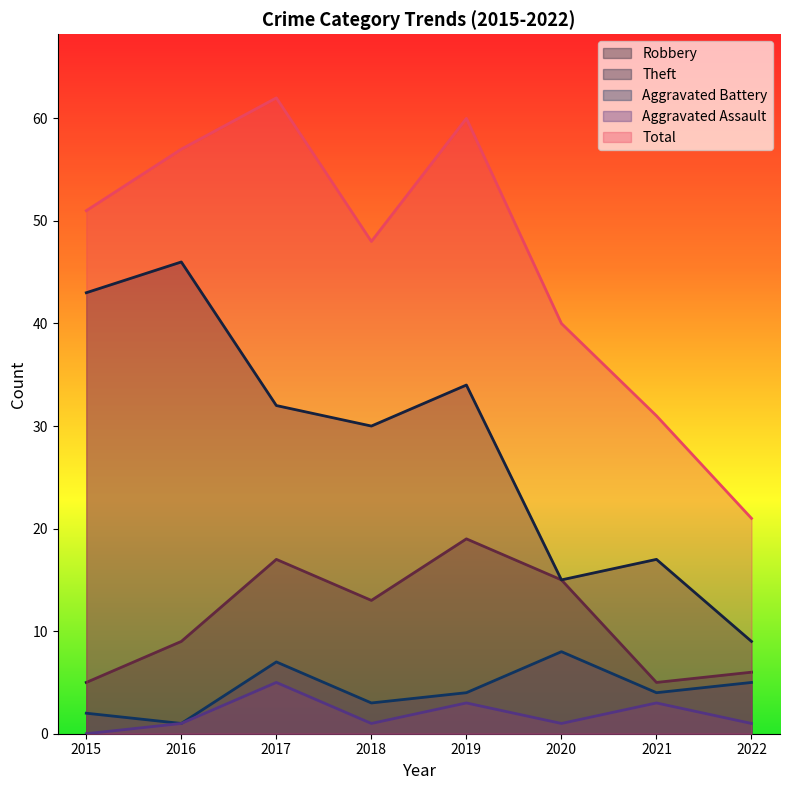

Is it true that Total equals 23 at 2020?

False